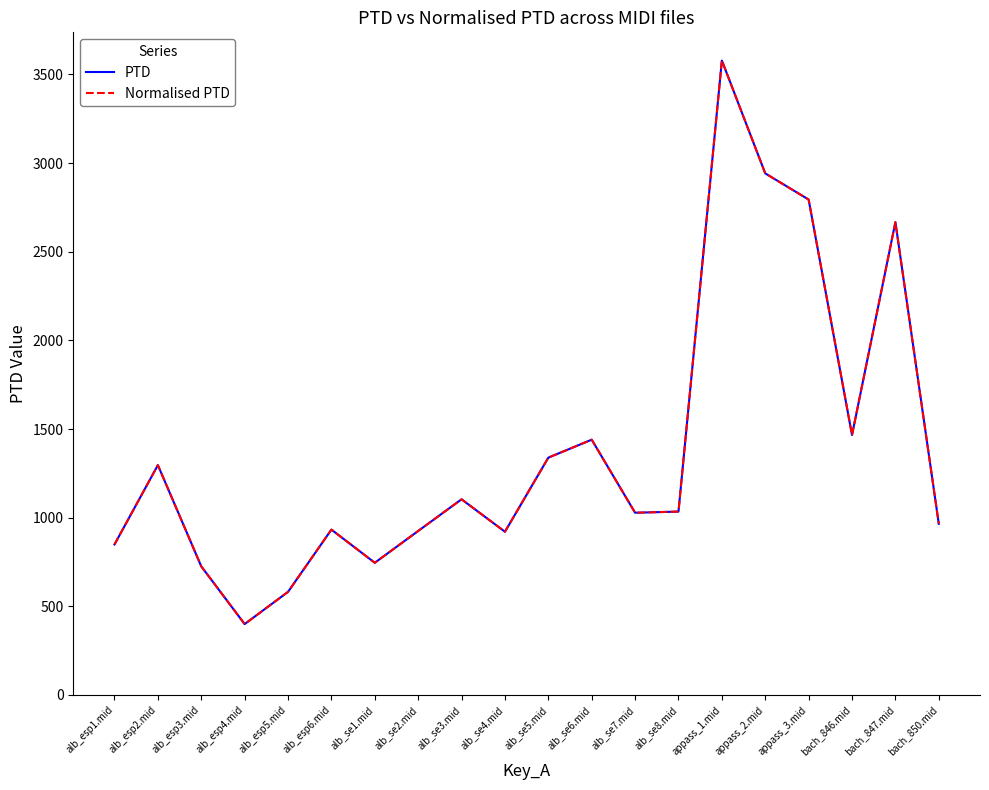

What position from the left is alb_esp2.mid?

2